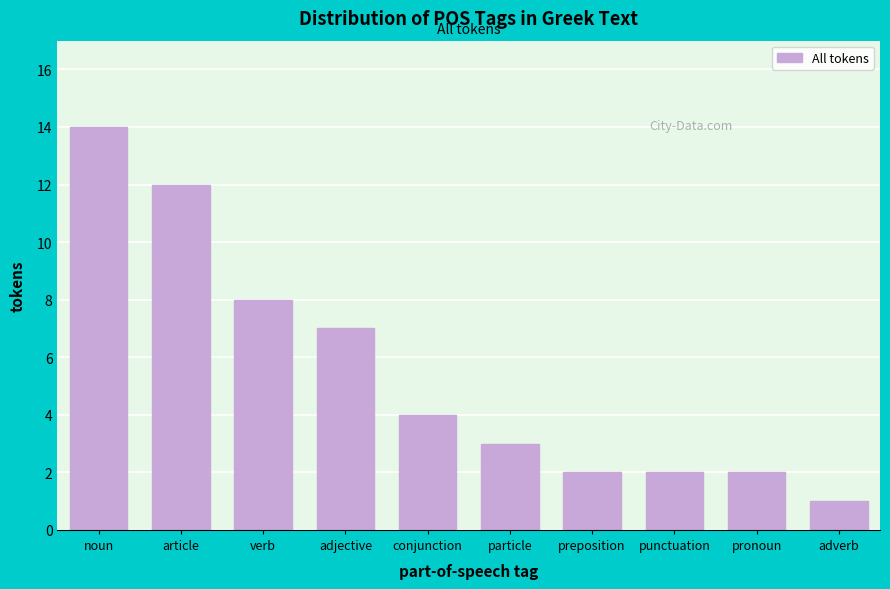

Reading left to right, extract all data points from this chart.

noun=14	article=12	verb=8	adjective=7	conjunction=4	particle=3	preposition=2	punctuation=2	pronoun=2	adverb=1